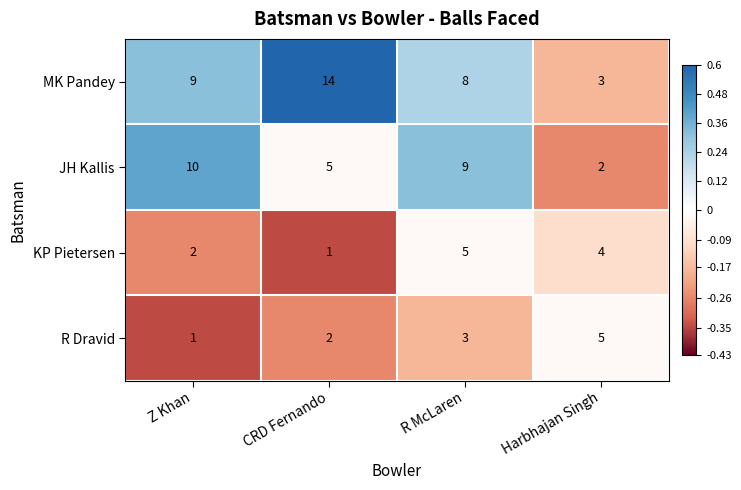

What is the sum of all R Dravid values?

11